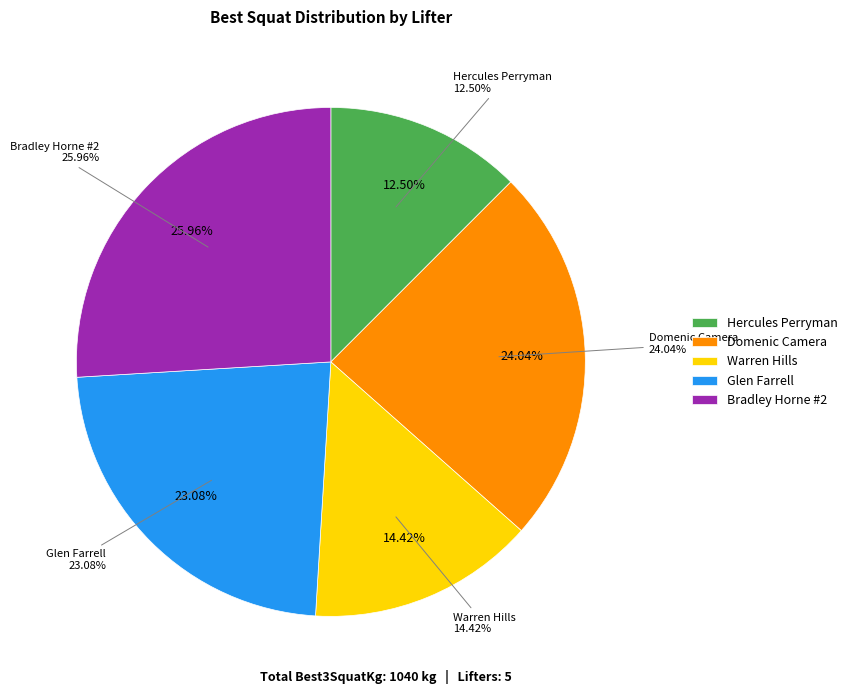

Combined, what portion of the pie is Hercules Perryman and Warren Hills?

26.9%